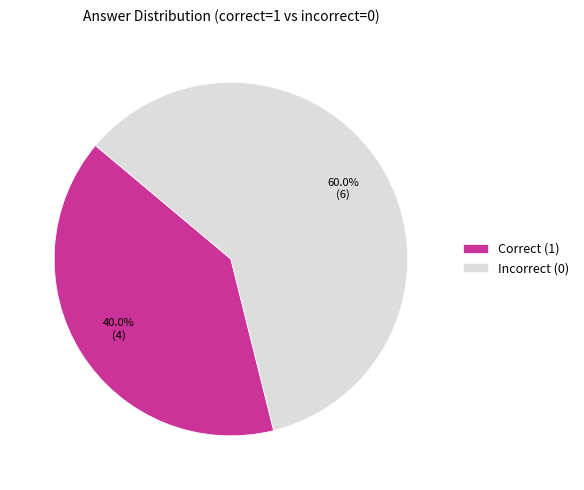

Rank the categories by value from highest to lowest.

Incorrect (0), Correct (1)